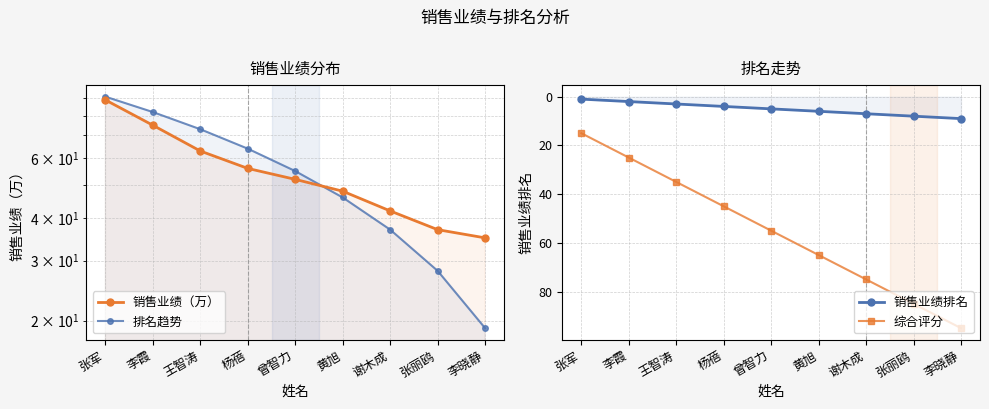

Which series has the largest total across all categories?

销售业绩（万）